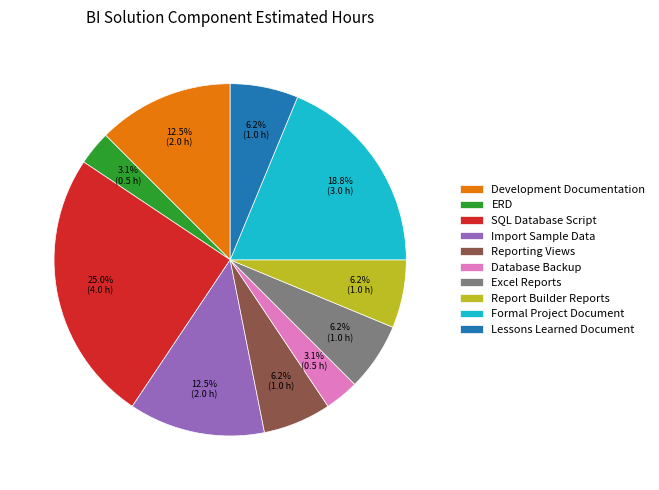

What percentage is the Report Builder Reports slice, to the nearest percent?

6%